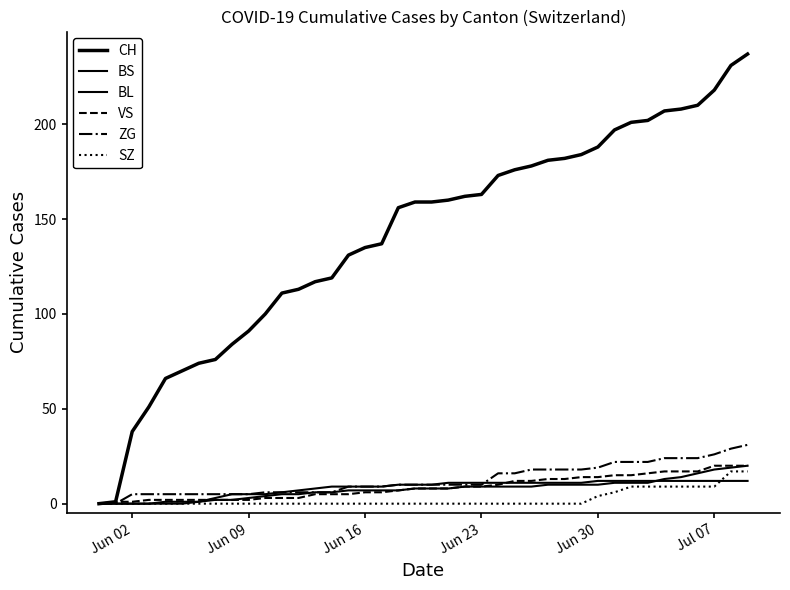

What is the difference between the maximum and minimum values in the VS series?

20